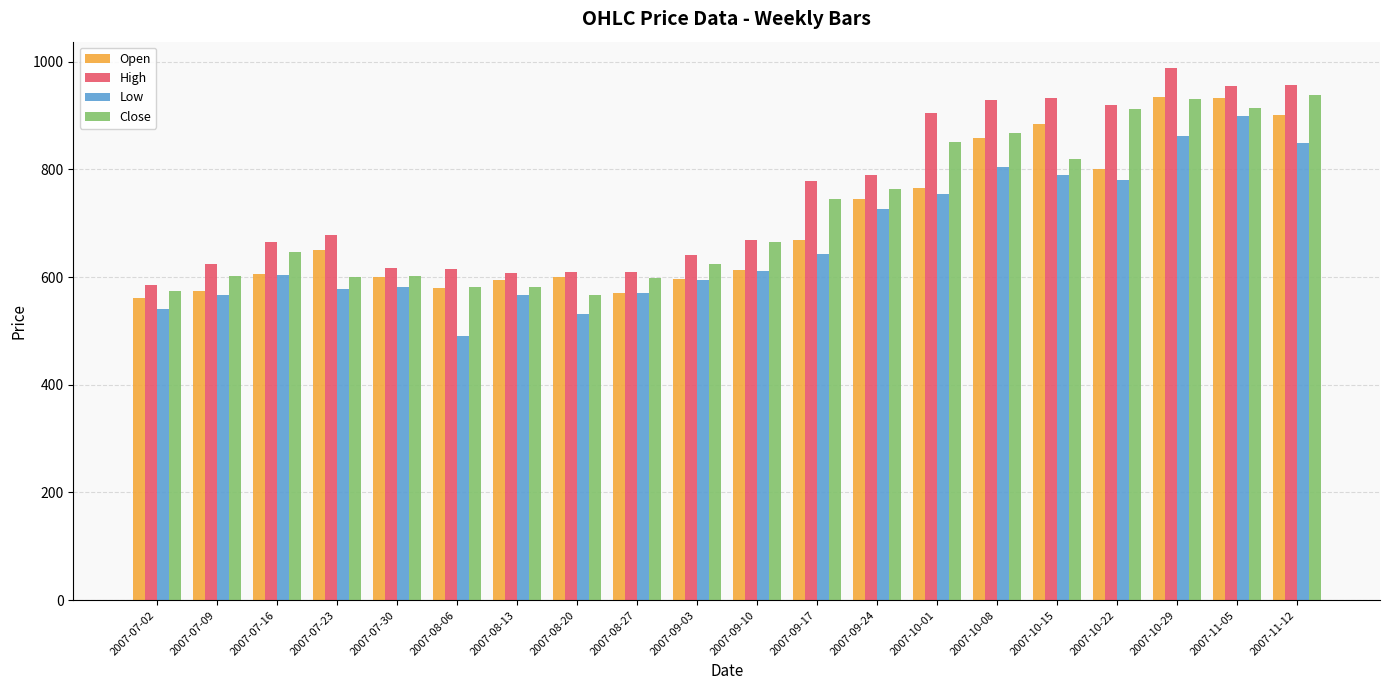

What is the maximum value for High?

987.7